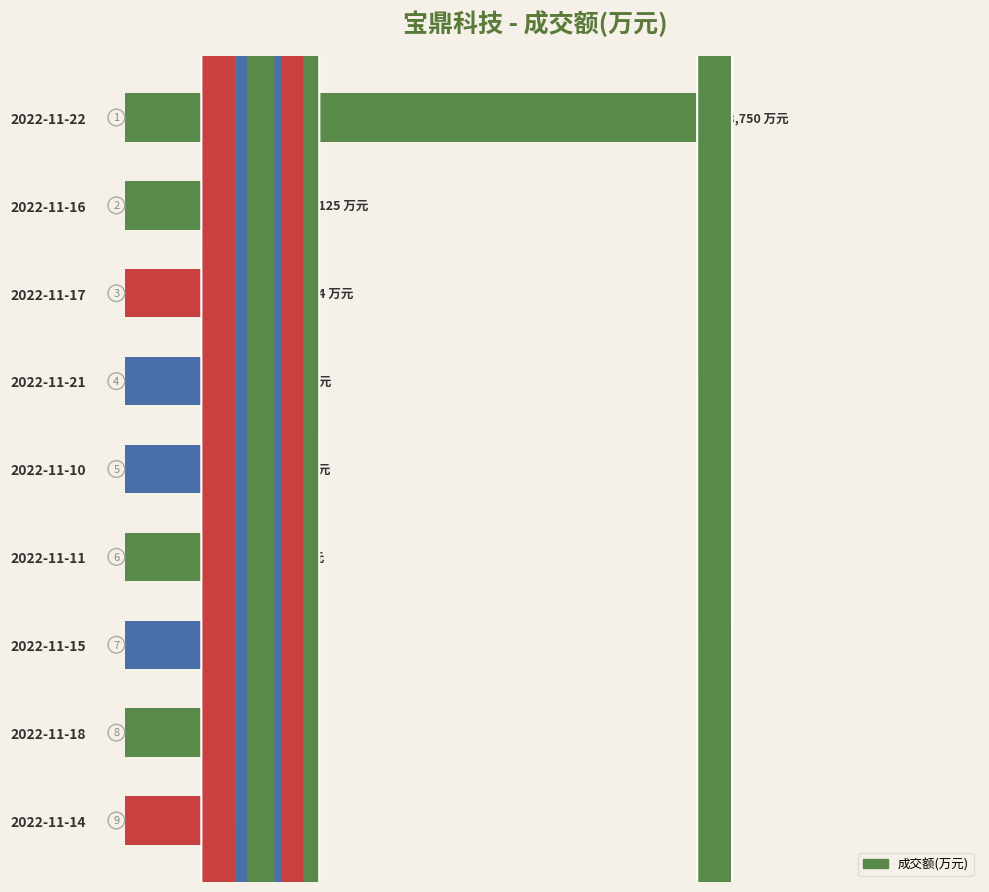

What is the difference between the maximum and minimum values?

11561